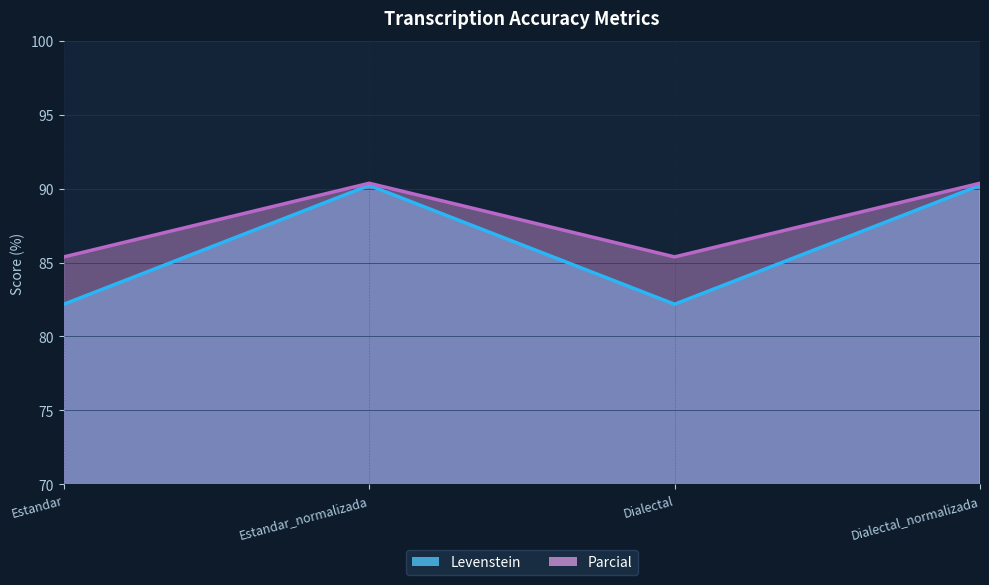

What is the difference between the second highest and minimum values in the Parcial series?

8.0